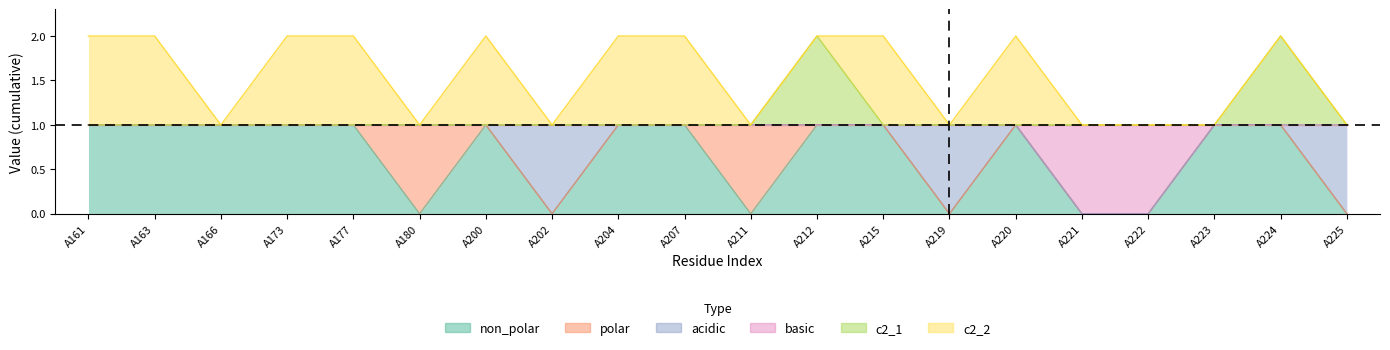

In c2_1, how many points are higher than both neighbors (excluding endpoints)?

2